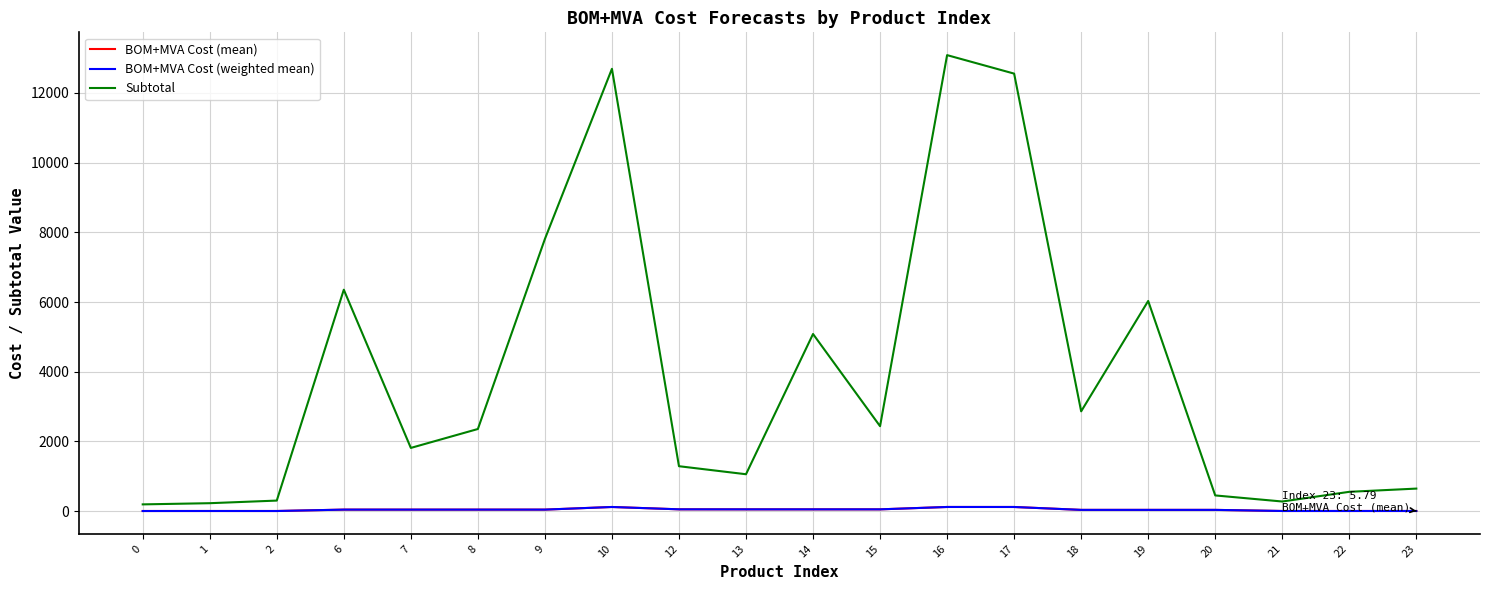

Is the value of Subtotal at 18 greater than the value of BOM+MVA Cost (mean) at 7?

Yes